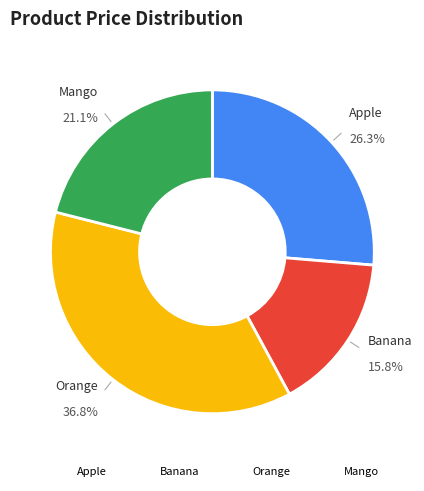

Combined, do Apple and Mango account for over 50%?

No